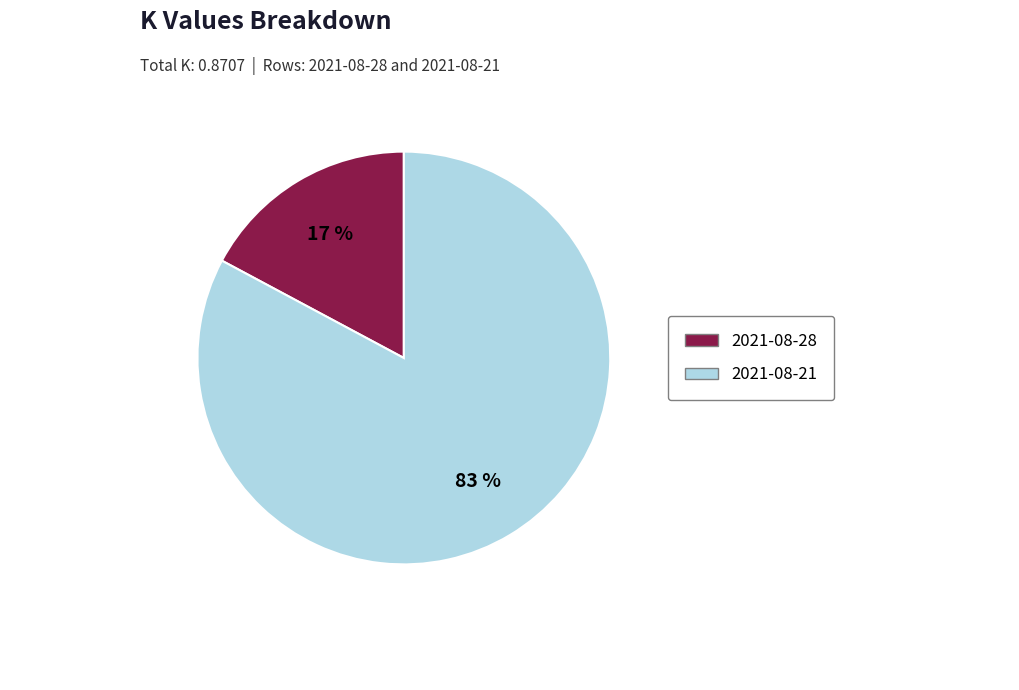

Which category has the biggest portion of the pie?

2021-08-21